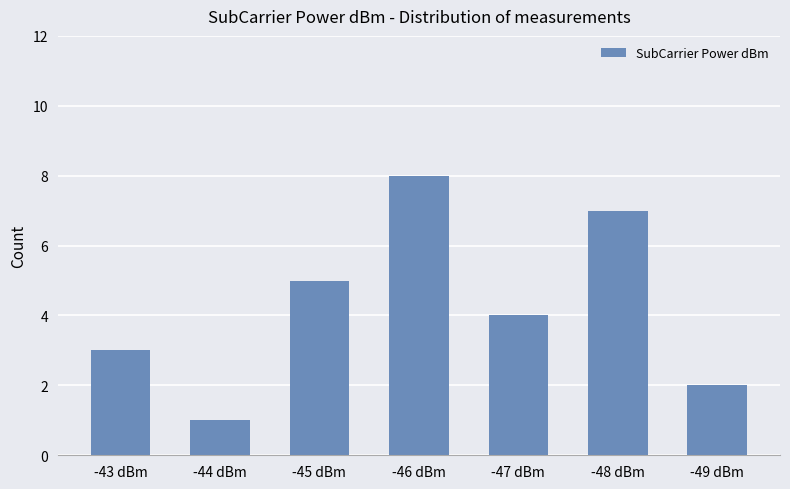

Which label corresponds to the largest value in the chart?

-46 dBm